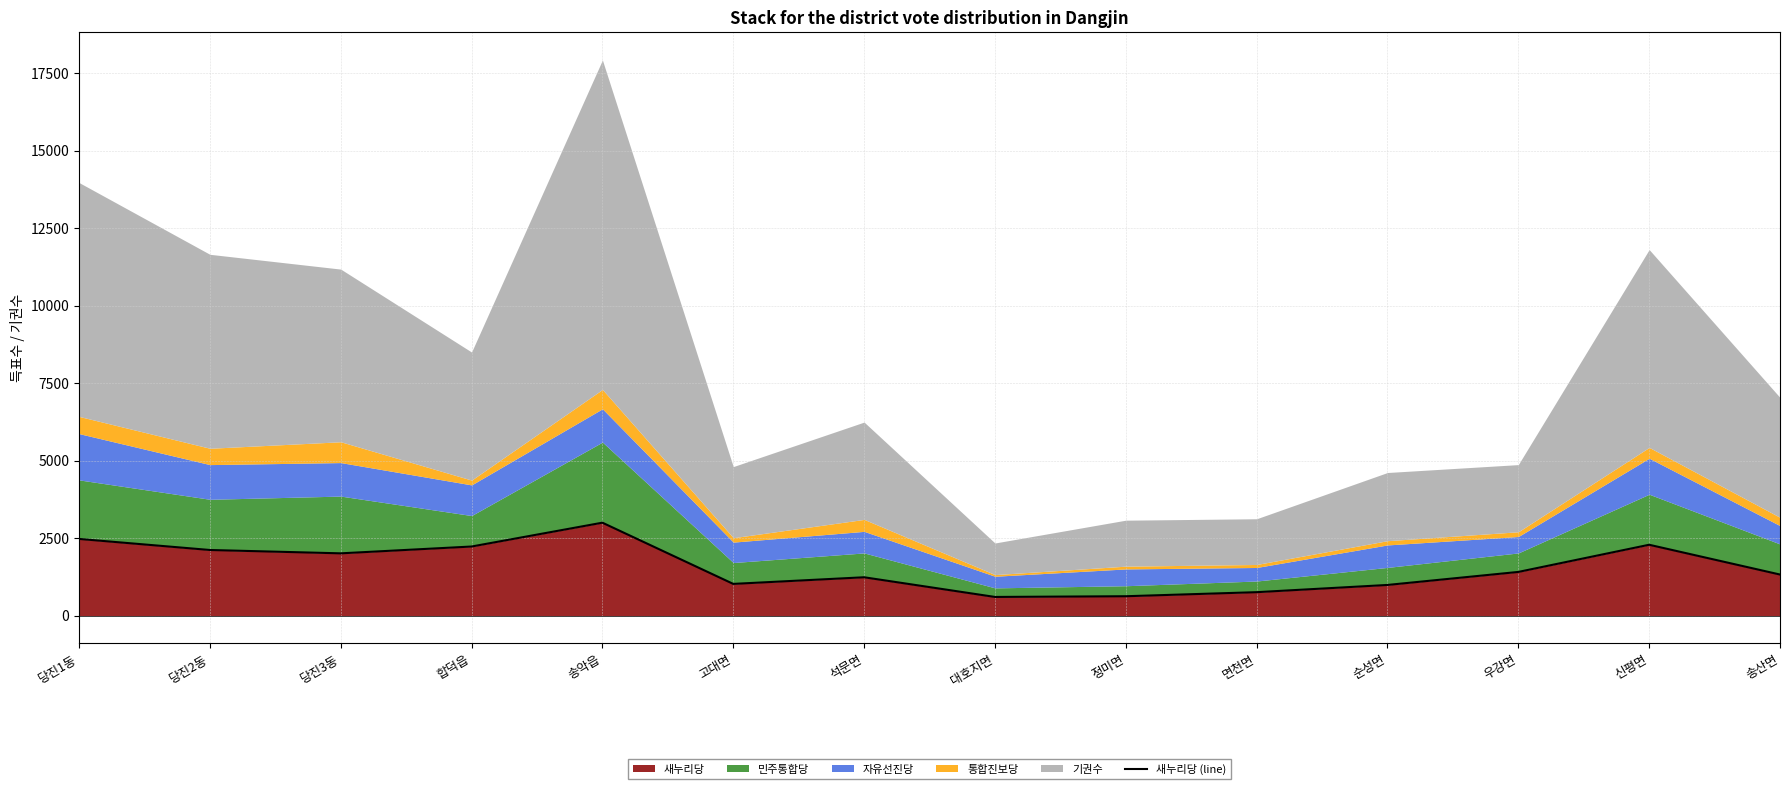

Which category has the highest value in the 새누리당 series?

송악읍